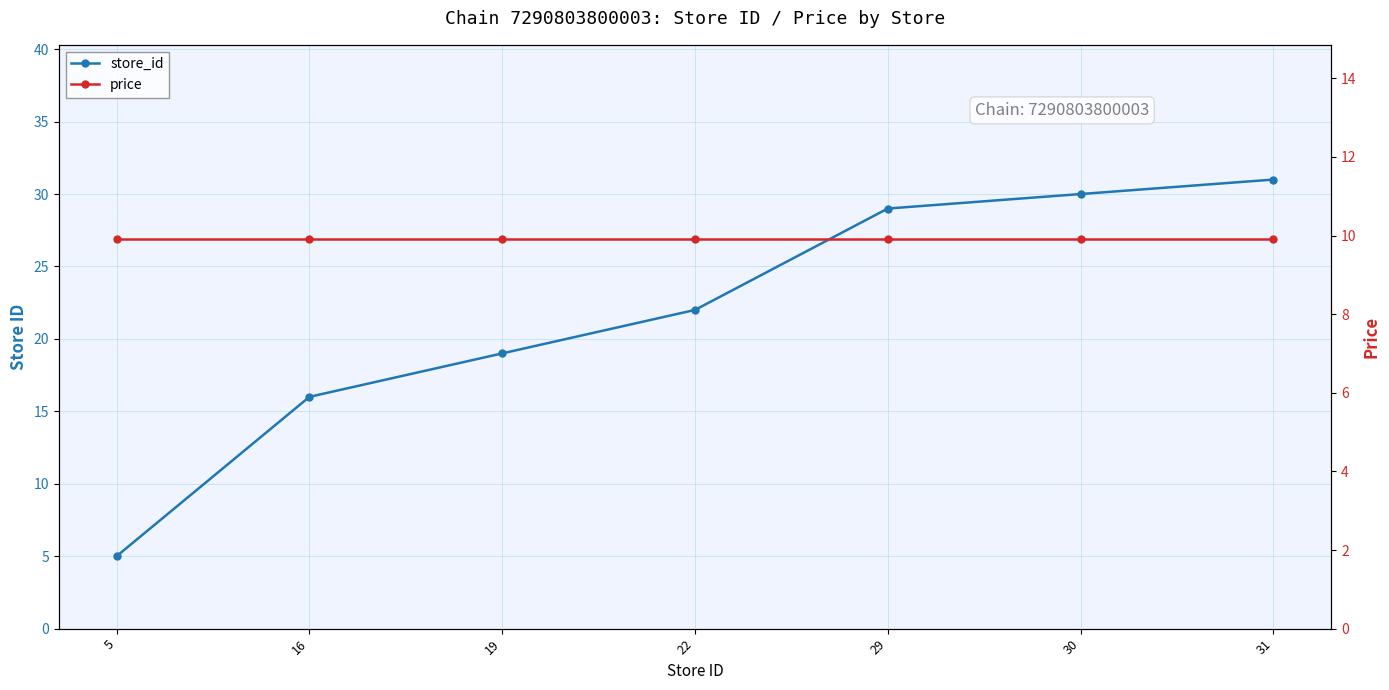

How many lines are shown in the chart?

2